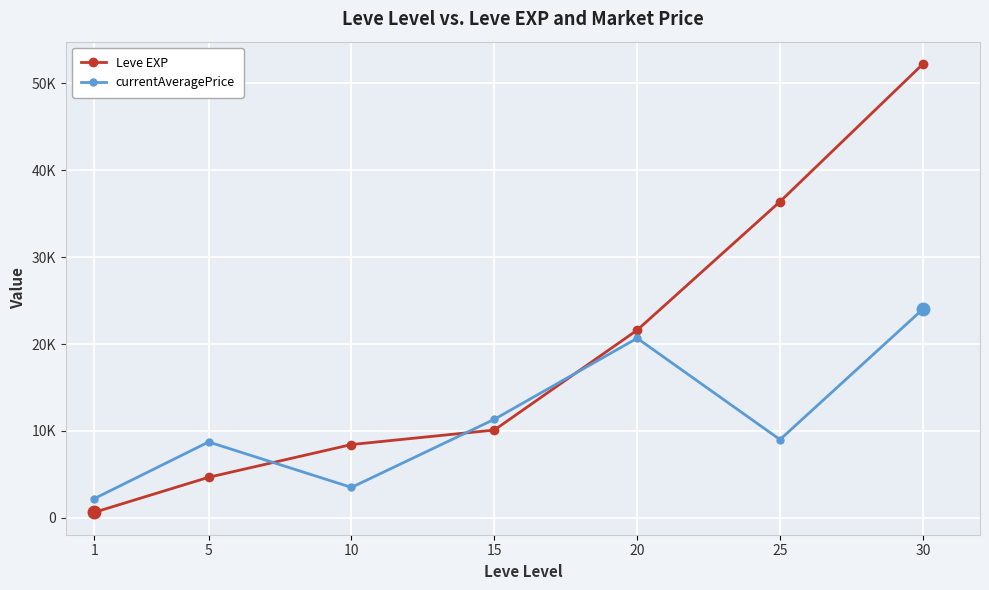

The value of currentAveragePrice at 20 is 6895.5. True or false?

False